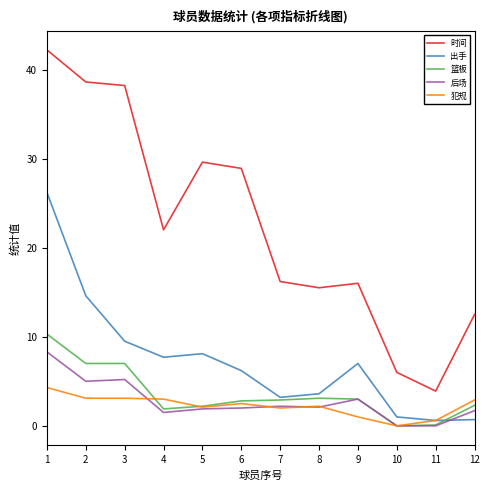

Between which two adjacent categories do 犯规 and 后场 first intersect?

3 and 4